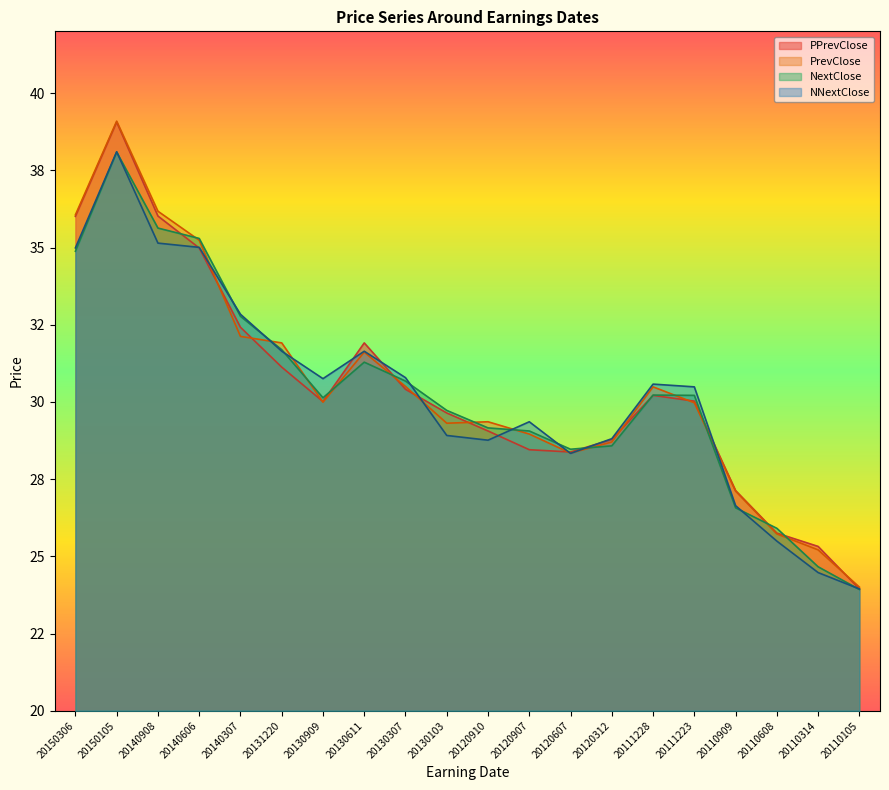

What are all the series names shown in the legend?

PPrevClose, PrevClose, NextClose, NNextClose